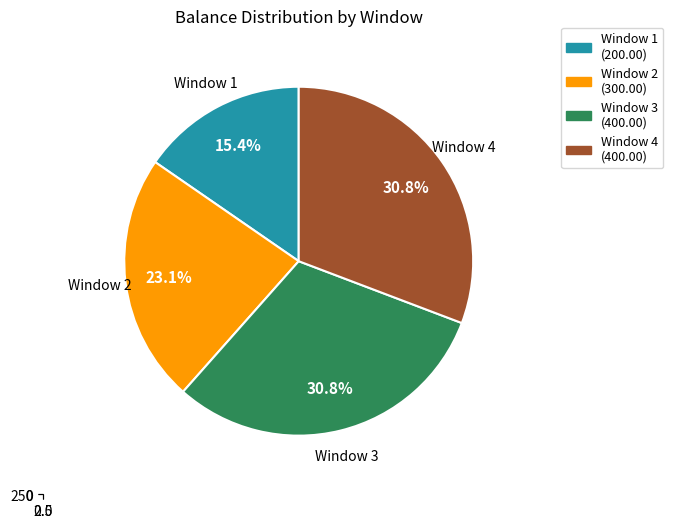

What portion of the pie excludes 4?

69.2%